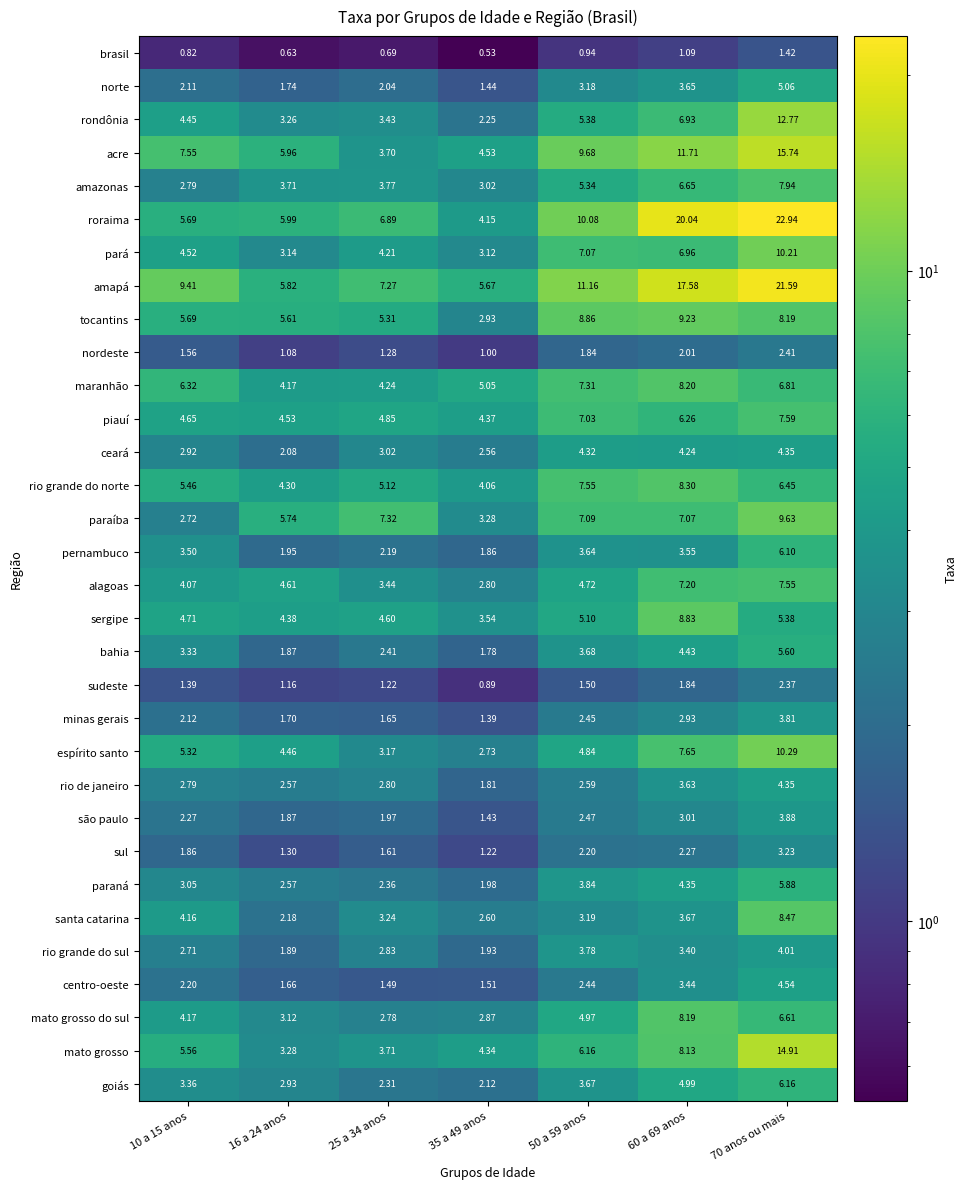

What is the greatest value displayed?

22.9